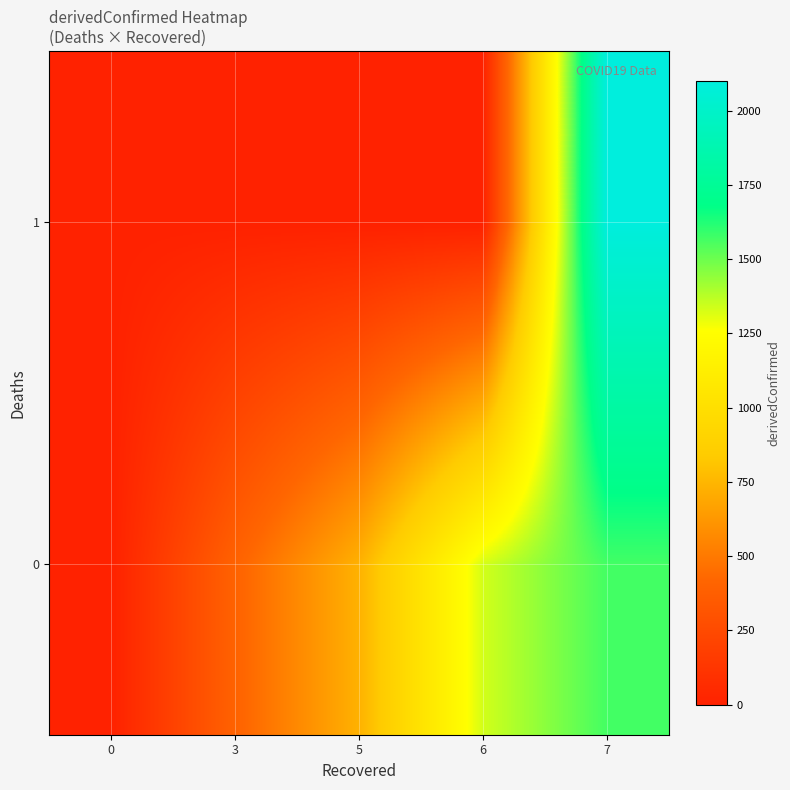

What is the total value across all series at 3?

400